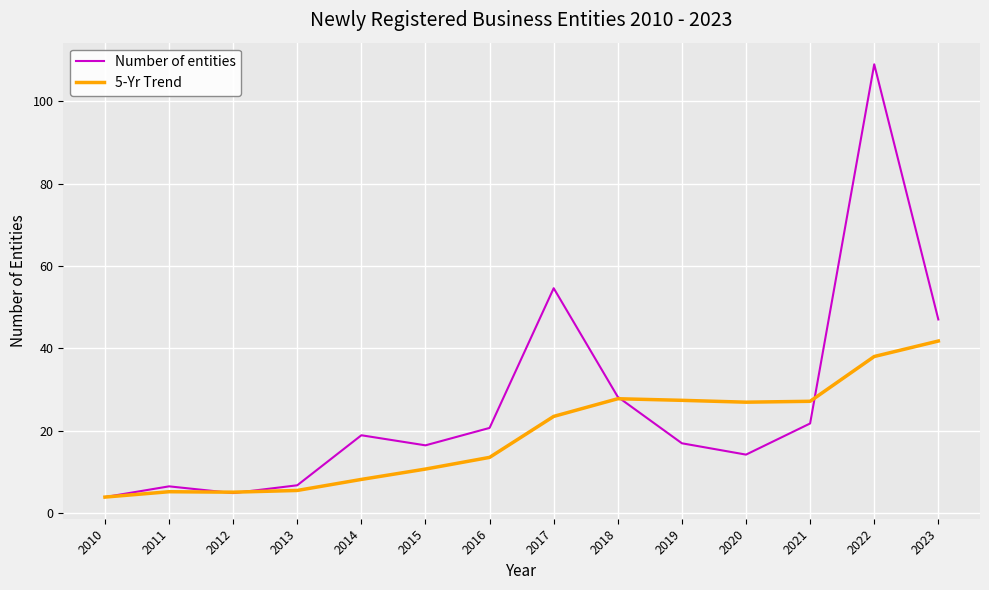

At how many categories does at least one series exceed 106?

1